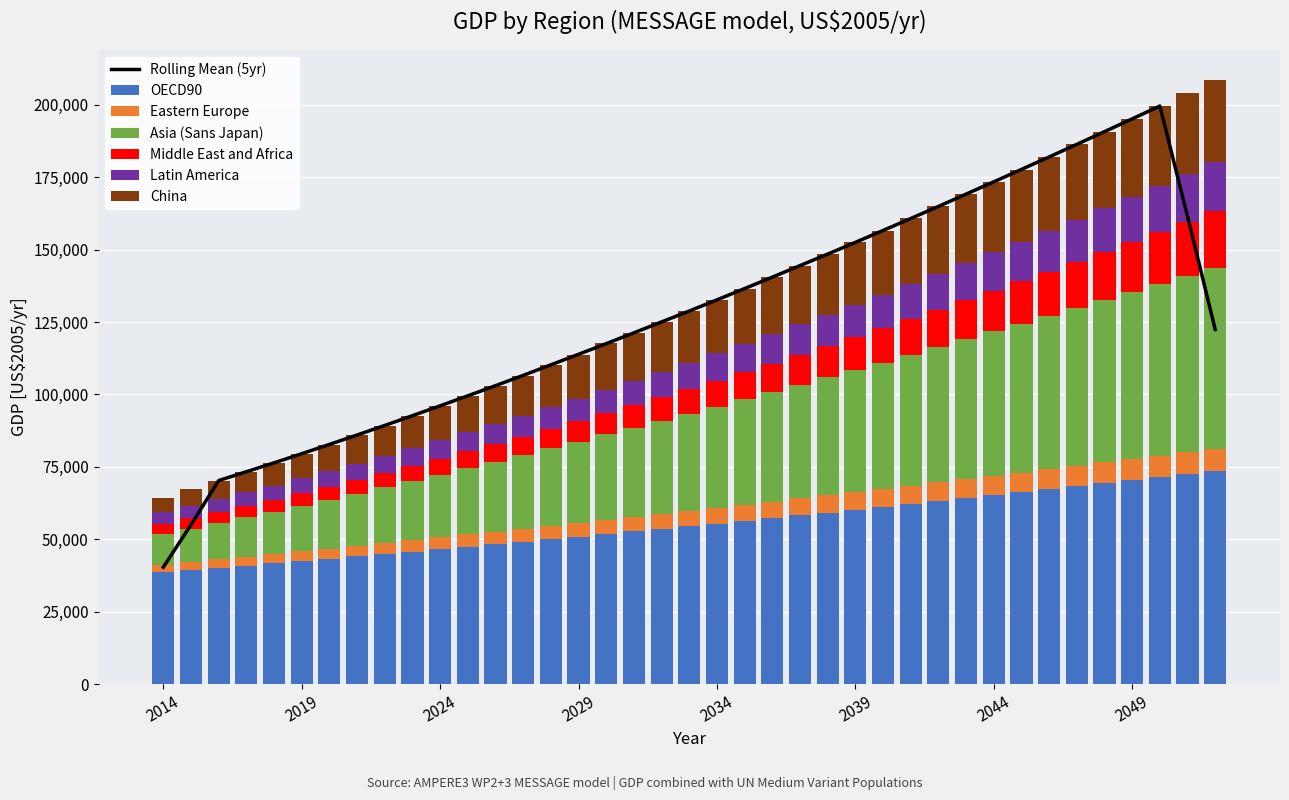

The value of Middle East and Africa at 2017 is 2133.6. True or false?

False